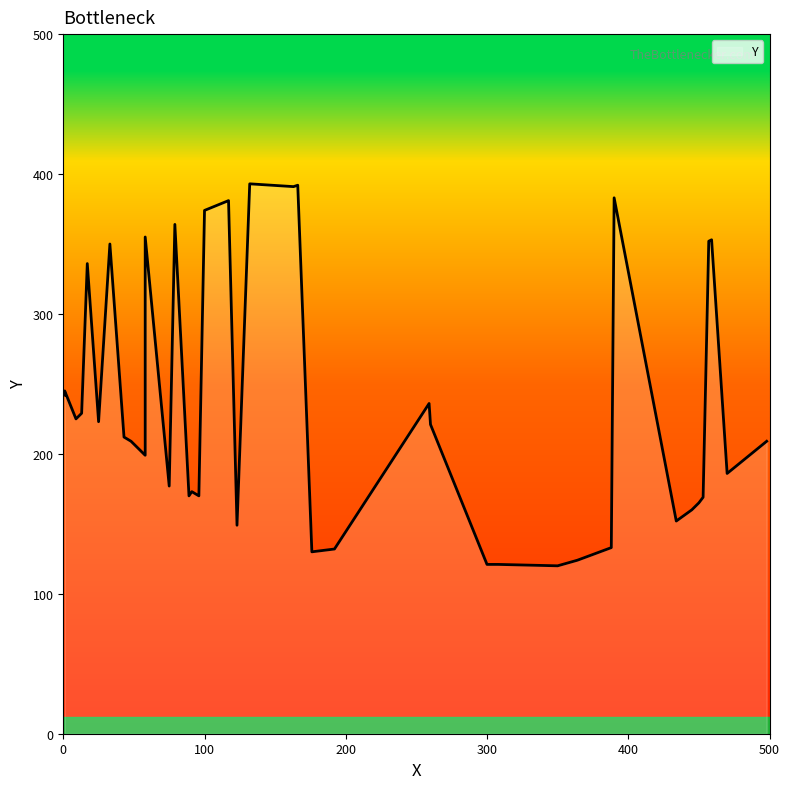

What is the label of the 34th point from the right?

388